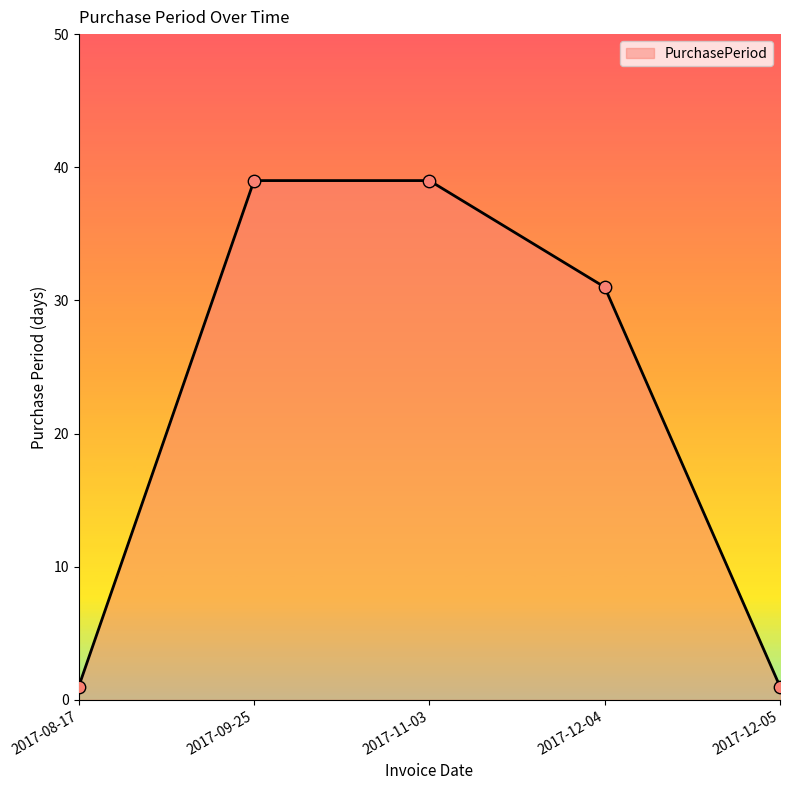

Approximately how many times larger is the value at 2017-09-25 compared to 2017-12-04?

1.3